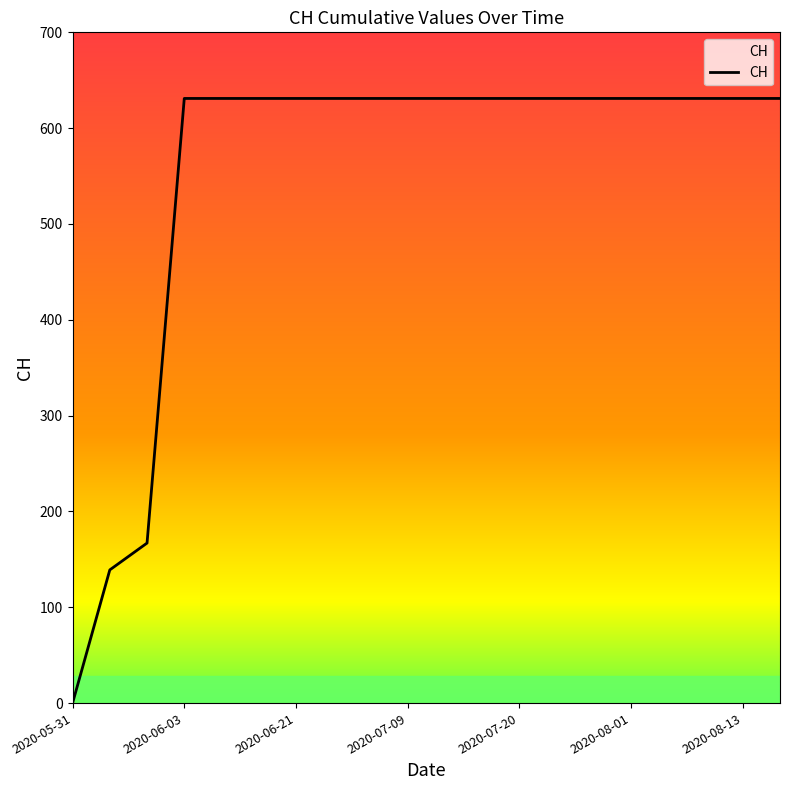

What is the difference between the maximum and minimum values?

631